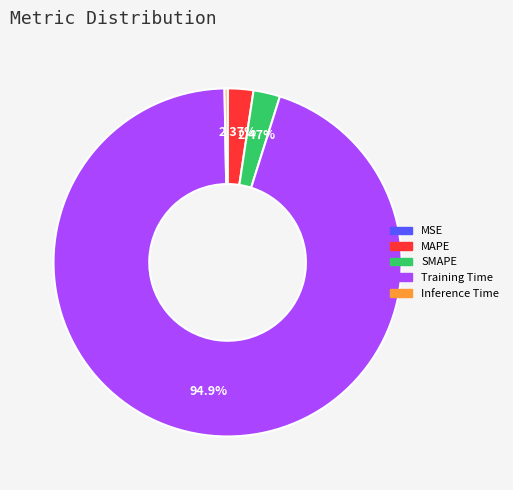

What is the majority slice?

Training Time